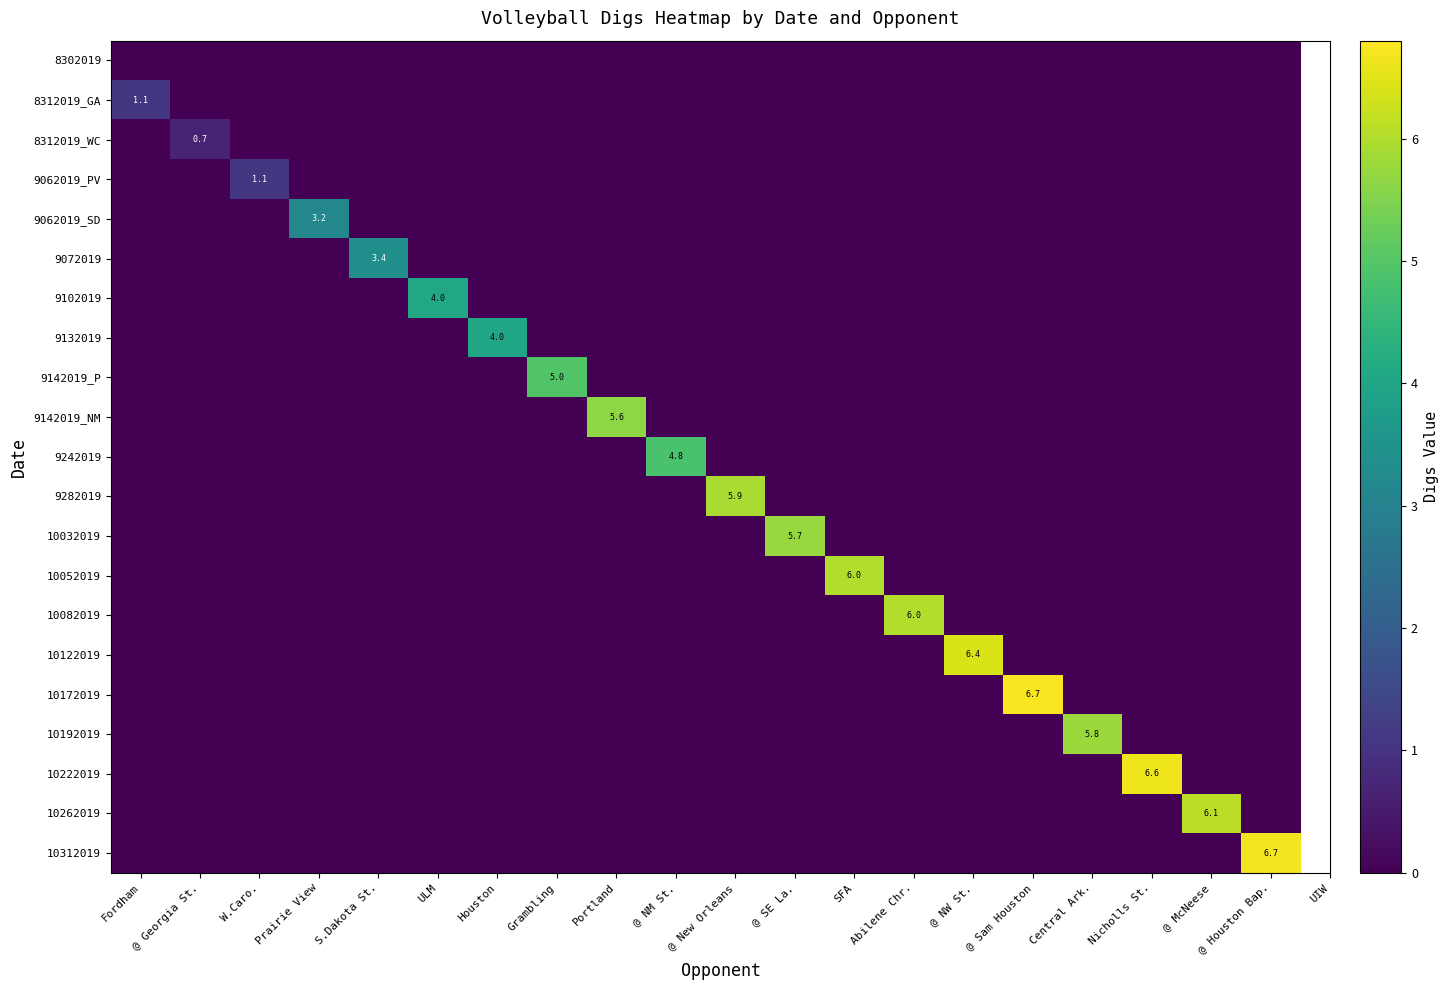

What is the difference between the maximum and second lowest values in the 9142019_NM series?

5.6